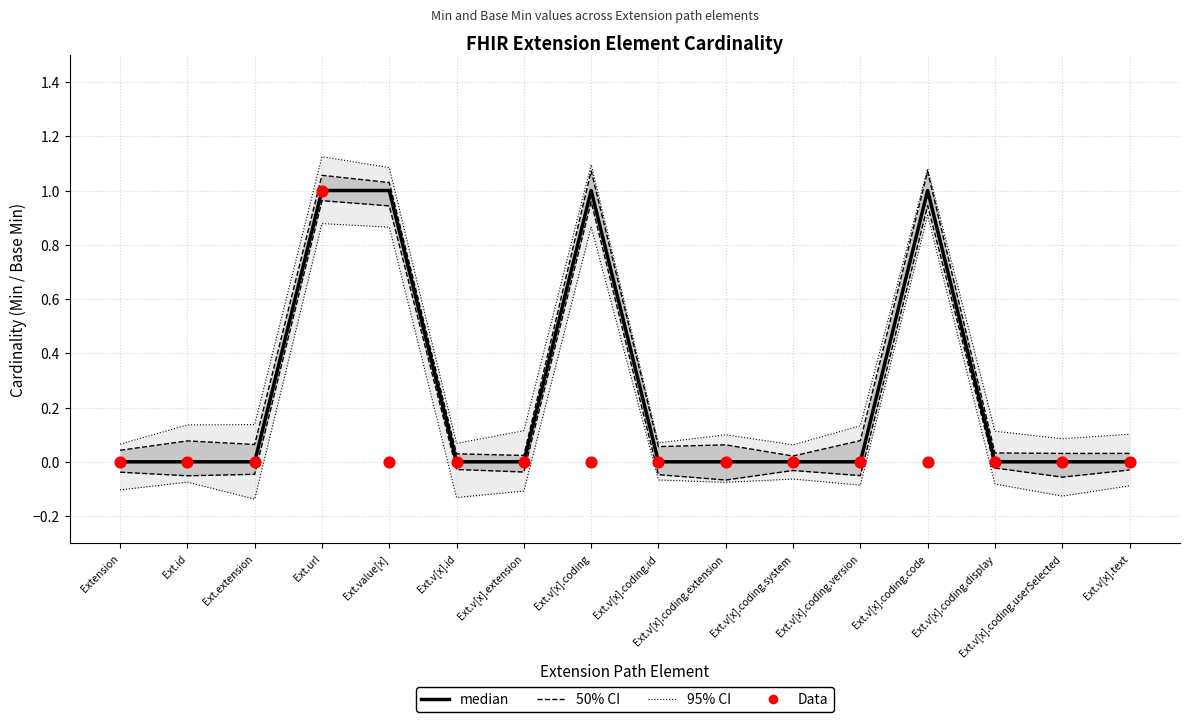

Which series has the largest total across all categories?

50% CI